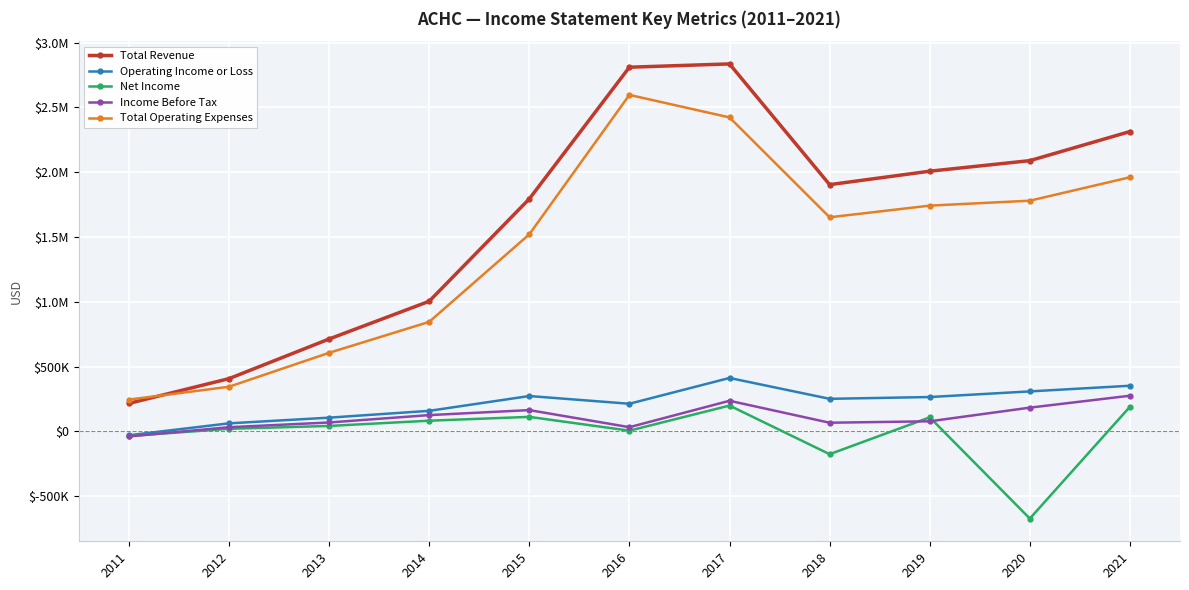

At which category does the chart reach its minimum across all series?

2020